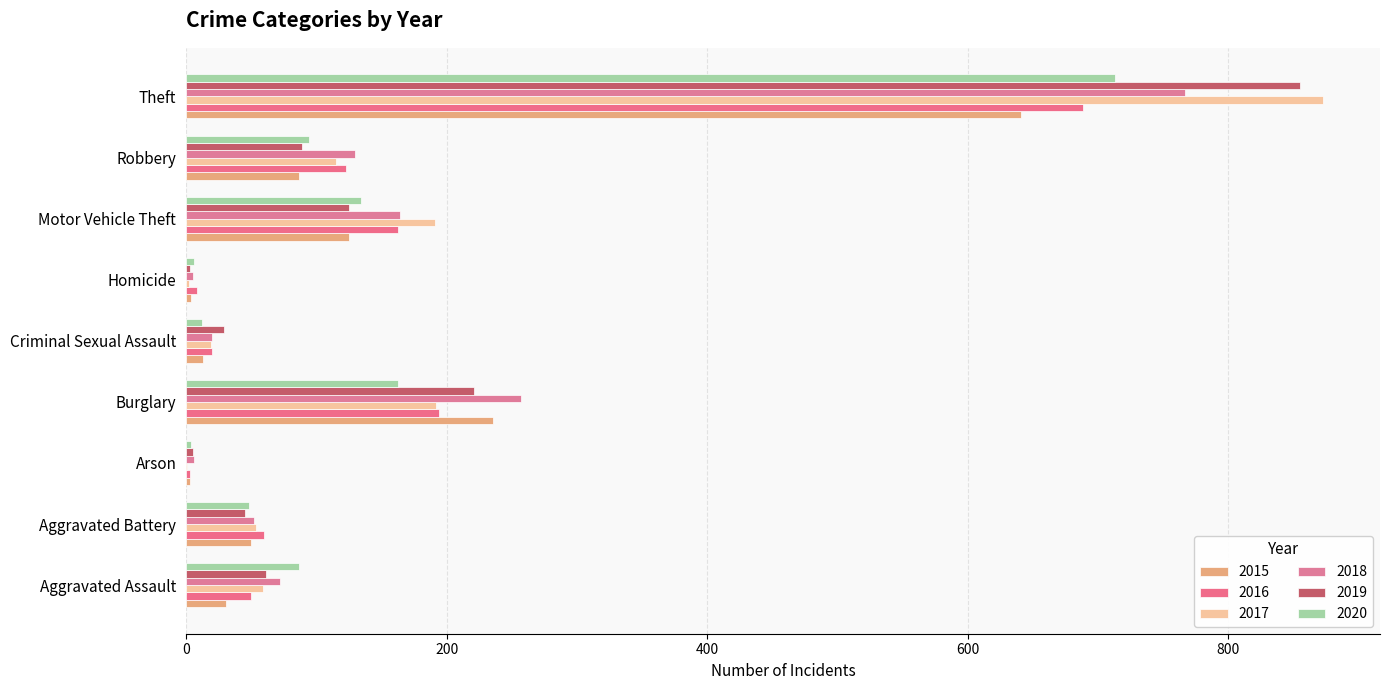

List the labels in order of 2019 value, largest first.

Theft, Burglary, Motor Vehicle Theft, Robbery, Aggravated Assault, Aggravated Battery, Criminal Sexual Assault, Arson, Homicide